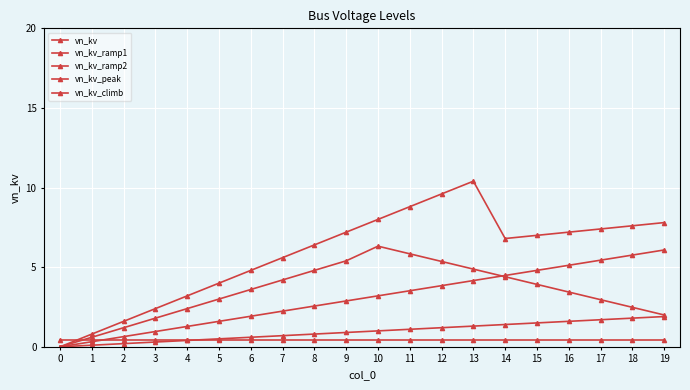

List the series in order of their peak value, lowest first.

vn_kv, vn_kv_ramp1, vn_kv_ramp2, vn_kv_peak, vn_kv_climb